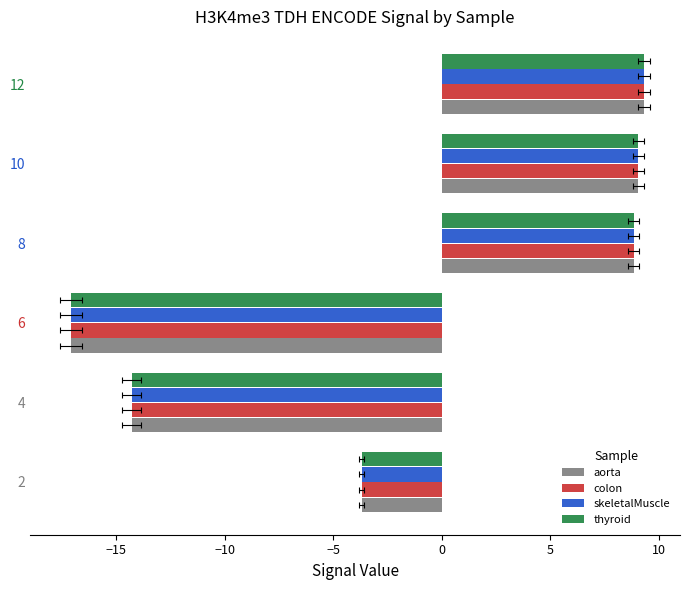

At how many categories does at least one series exceed 5?

3